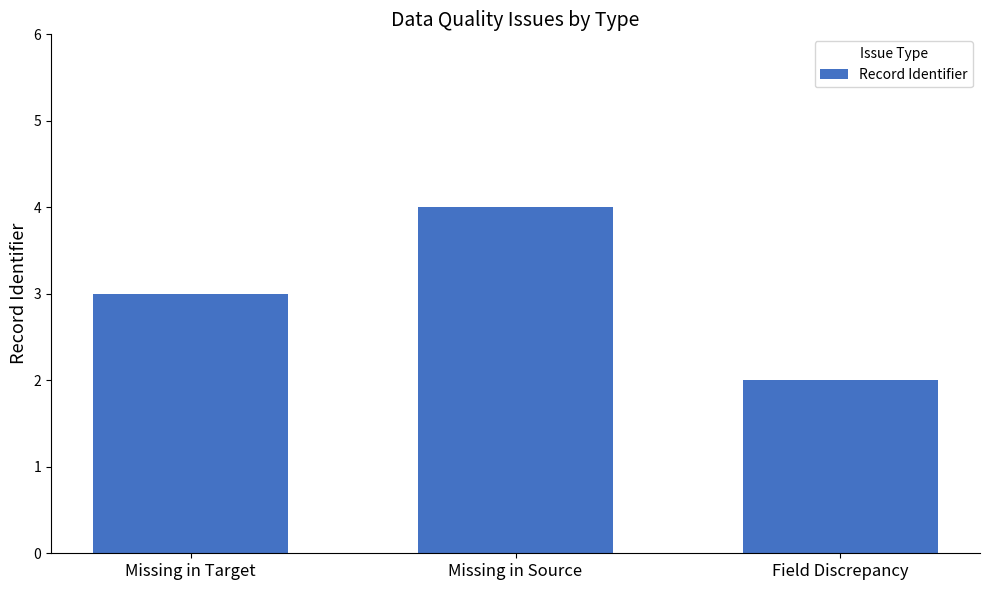

List the labels in order of value, smallest first.

Field Discrepancy, Missing in Target, Missing in Source